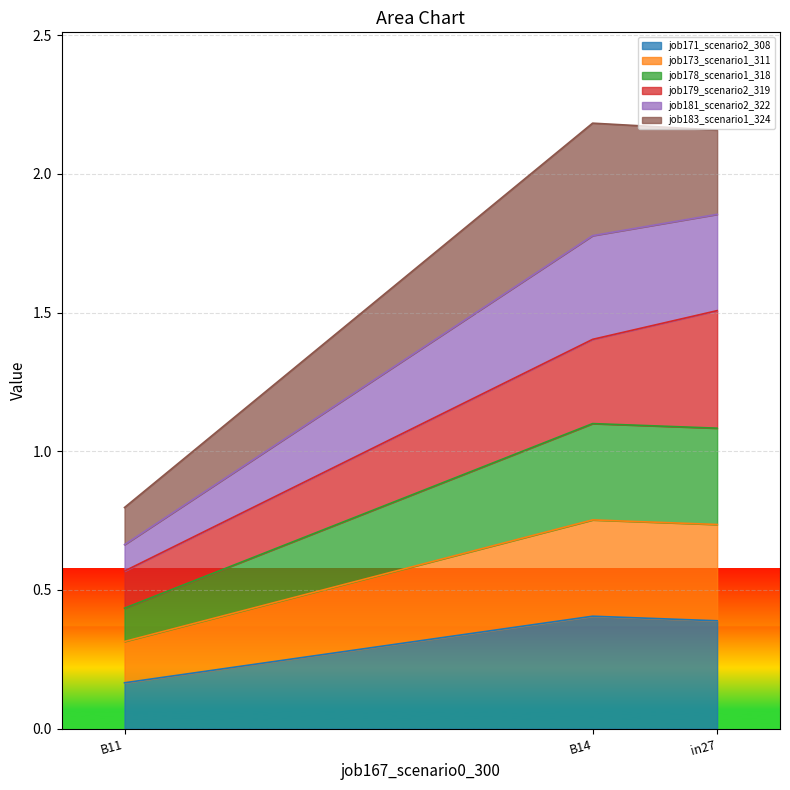

What is the total value across all series at B11?

0.8